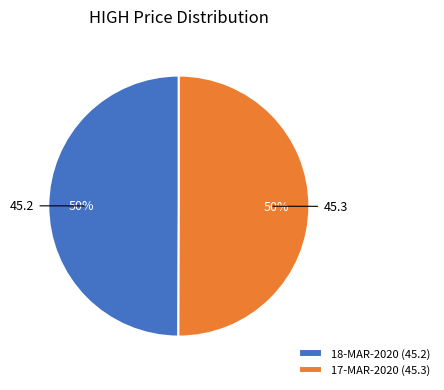

Is it true that 18-MAR-2020 is 50% of the pie?

True